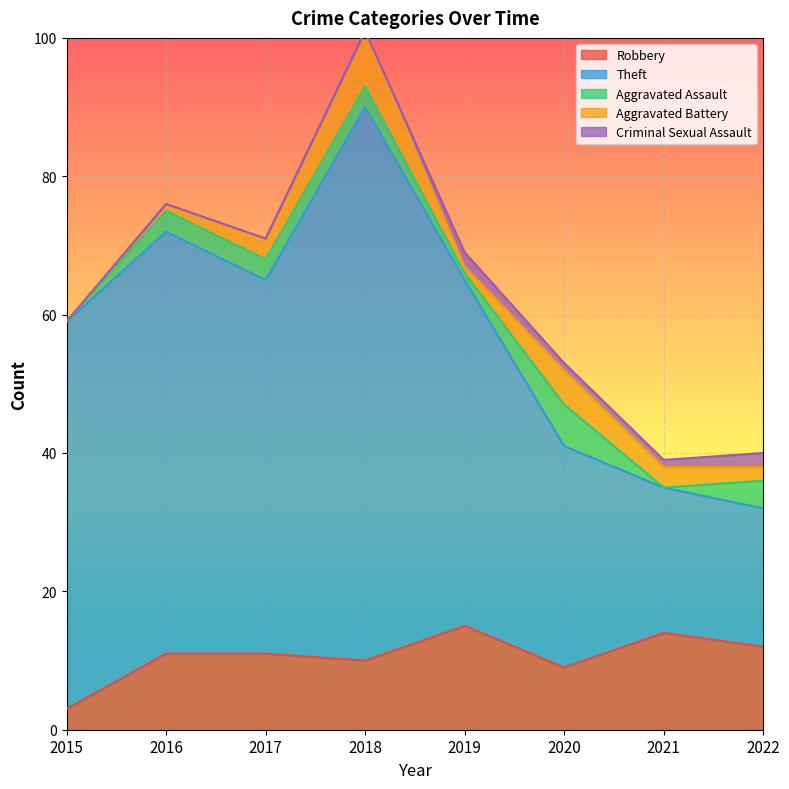

What is the difference between the maximum and minimum values in the Aggravated Battery series?

8